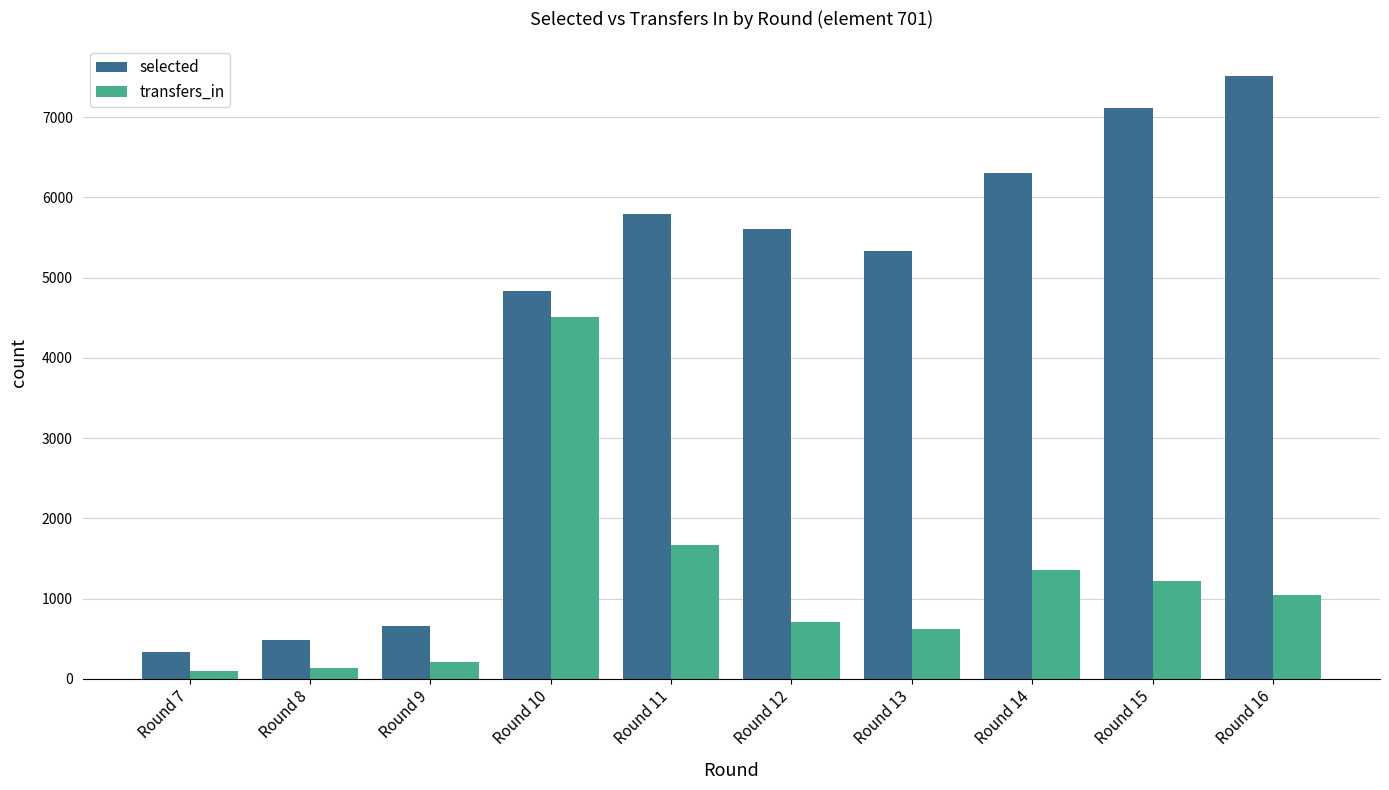

What is the value of the selected bar at the 9th from the left?

7118